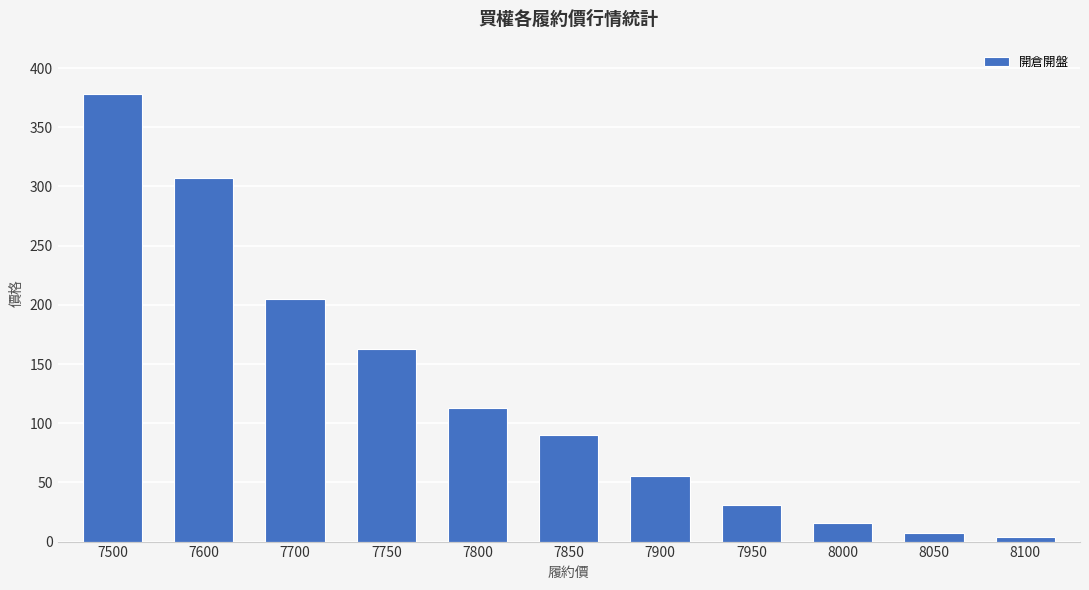

What is the maximum value shown in the chart?

378.0